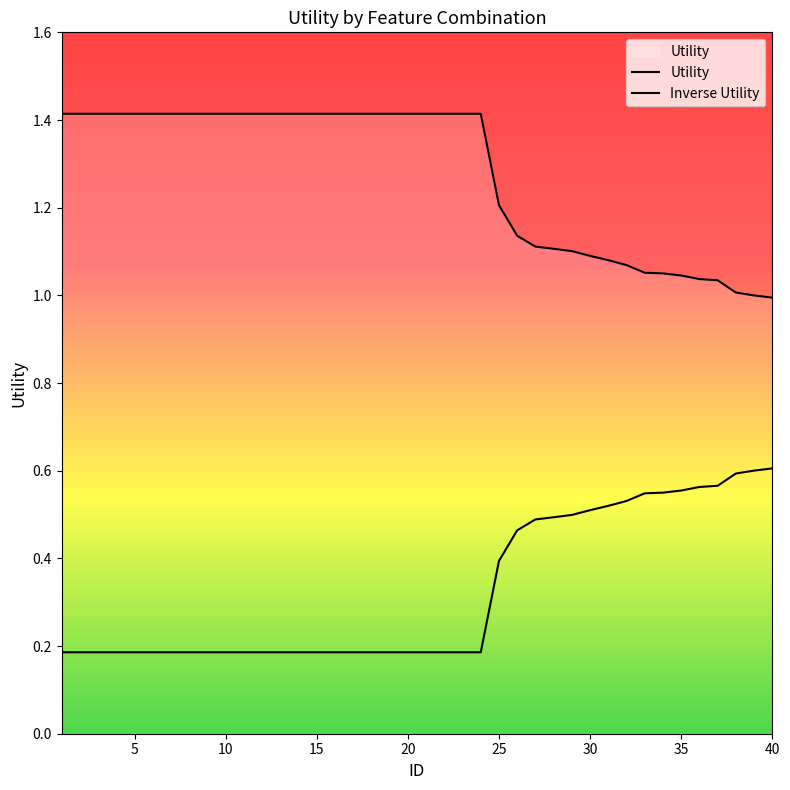

Does the chart have visible grid lines?

No